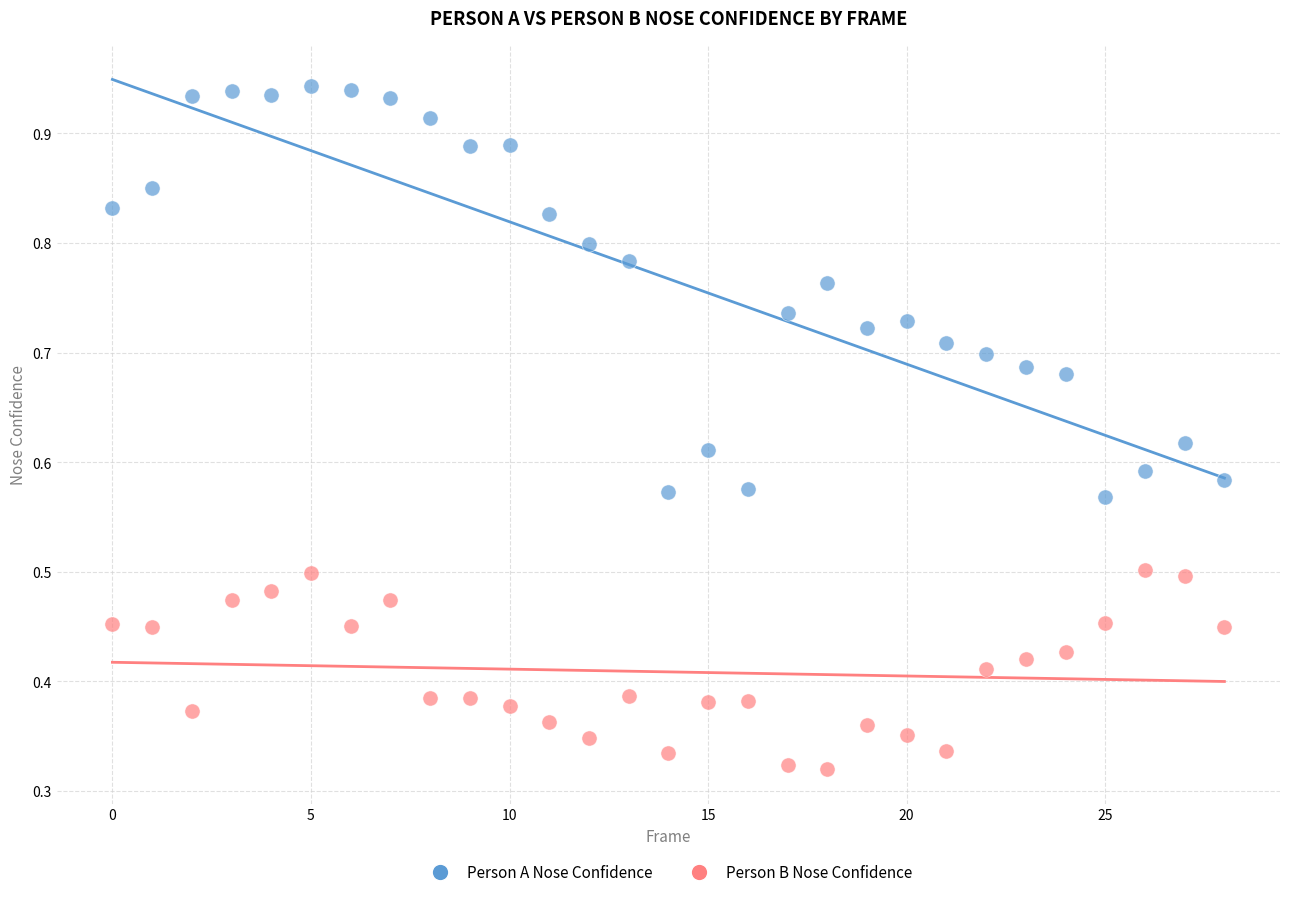

Which series has the largest Y range (max minus min)?

Person A Nose Confidence